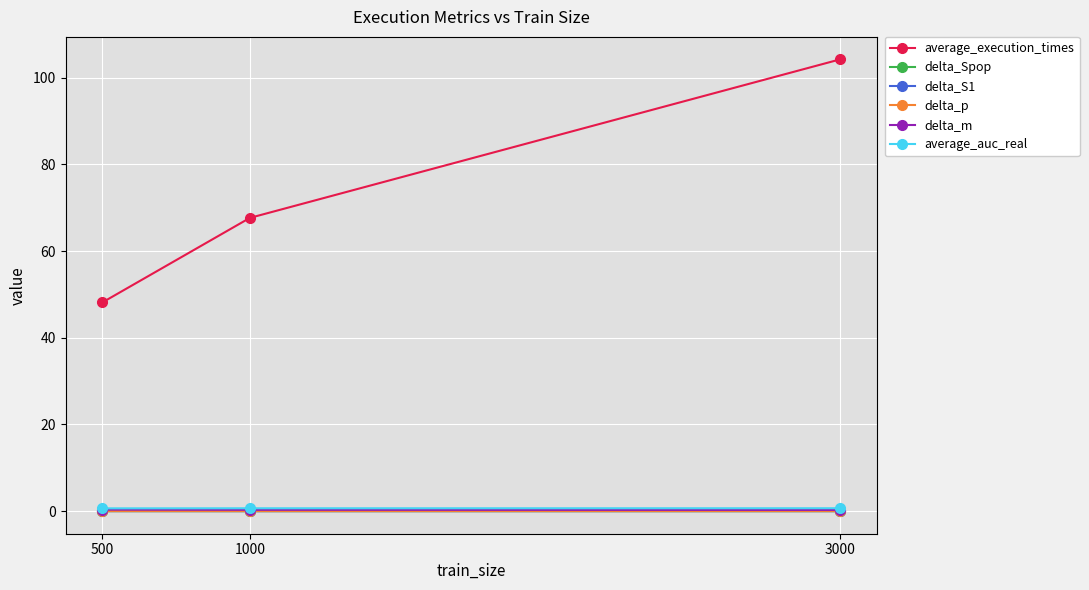

Which series changed the most between 1000 and 3000?

average_execution_times